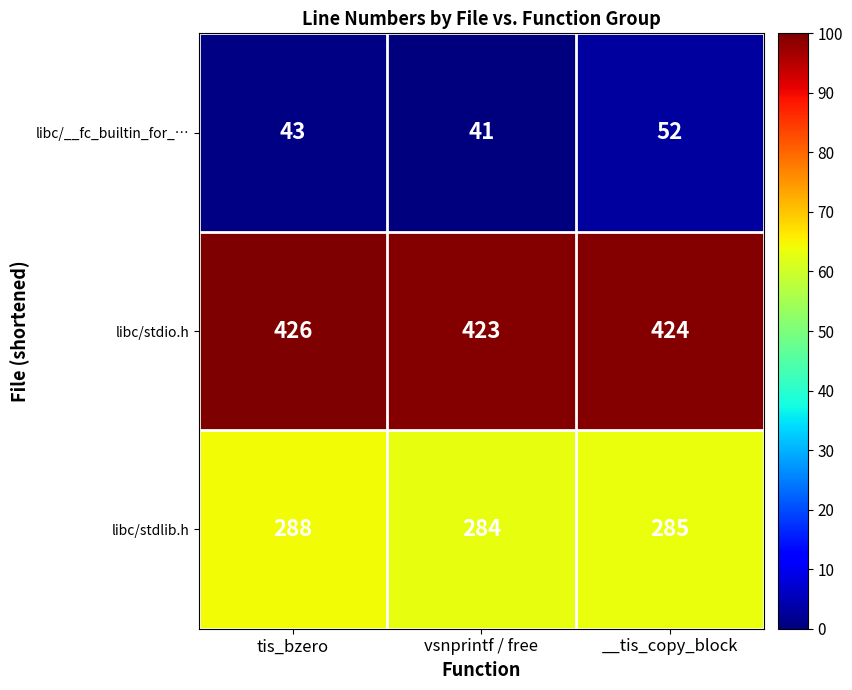

Count the libc/stdlib.h values in the range 284 to 288.

3